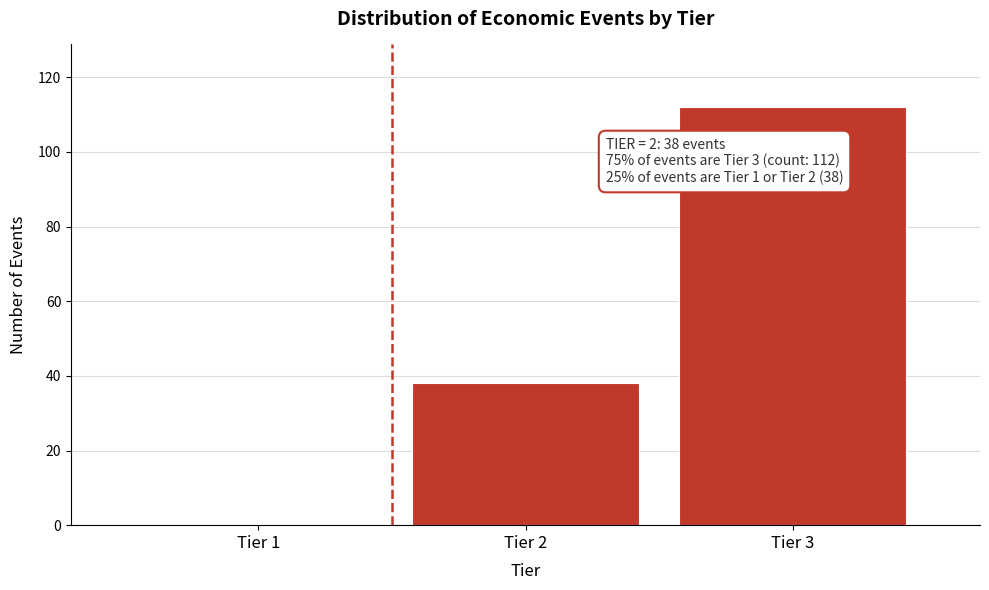

Reading left to right, list all the values displayed in this chart.

Tier 1=0	Tier 2=38	Tier 3=112